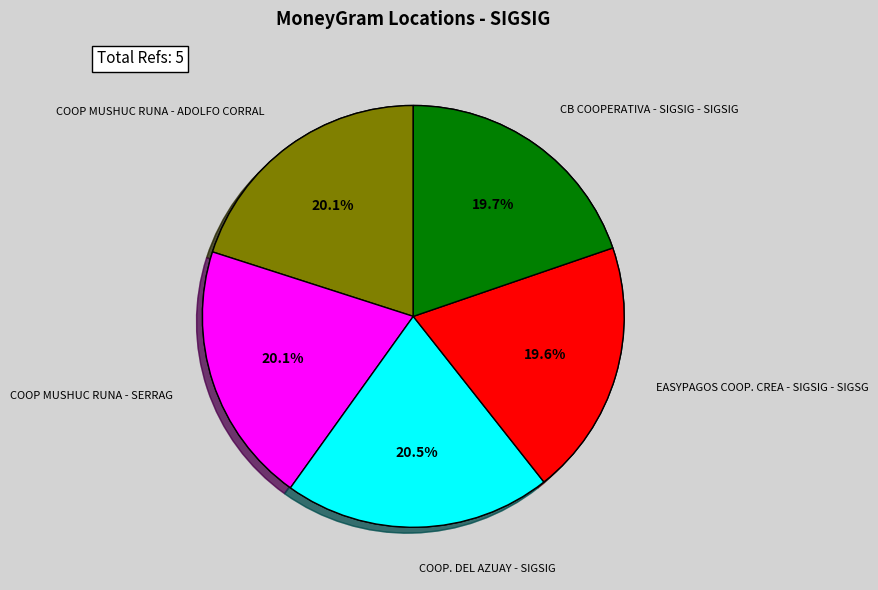

How many slices are in this pie chart?

5